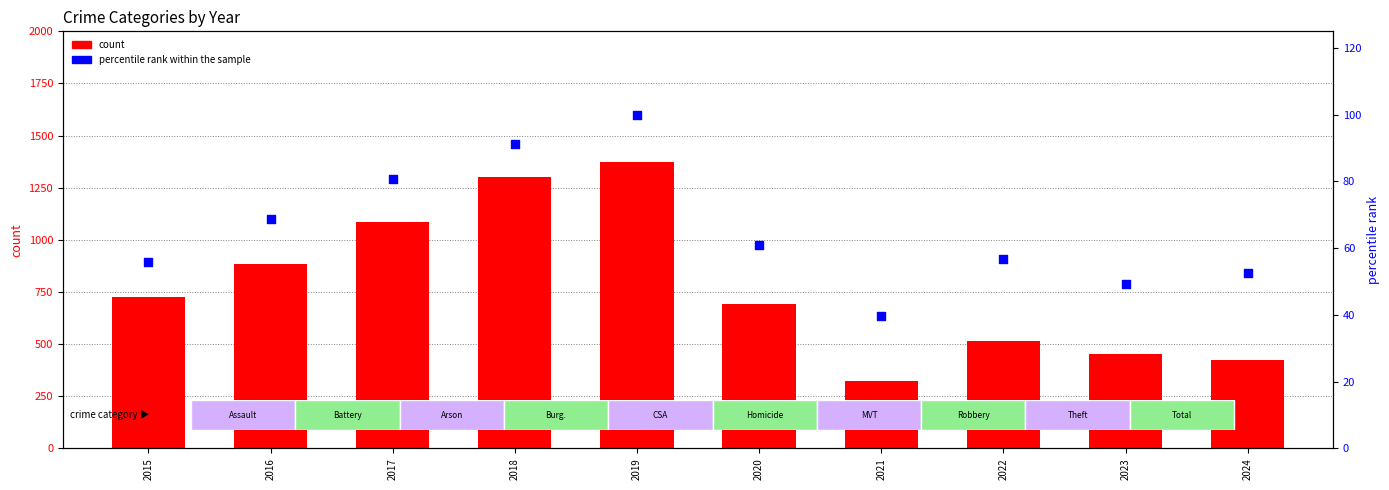

Which series has the largest Y range (max minus min)?

count